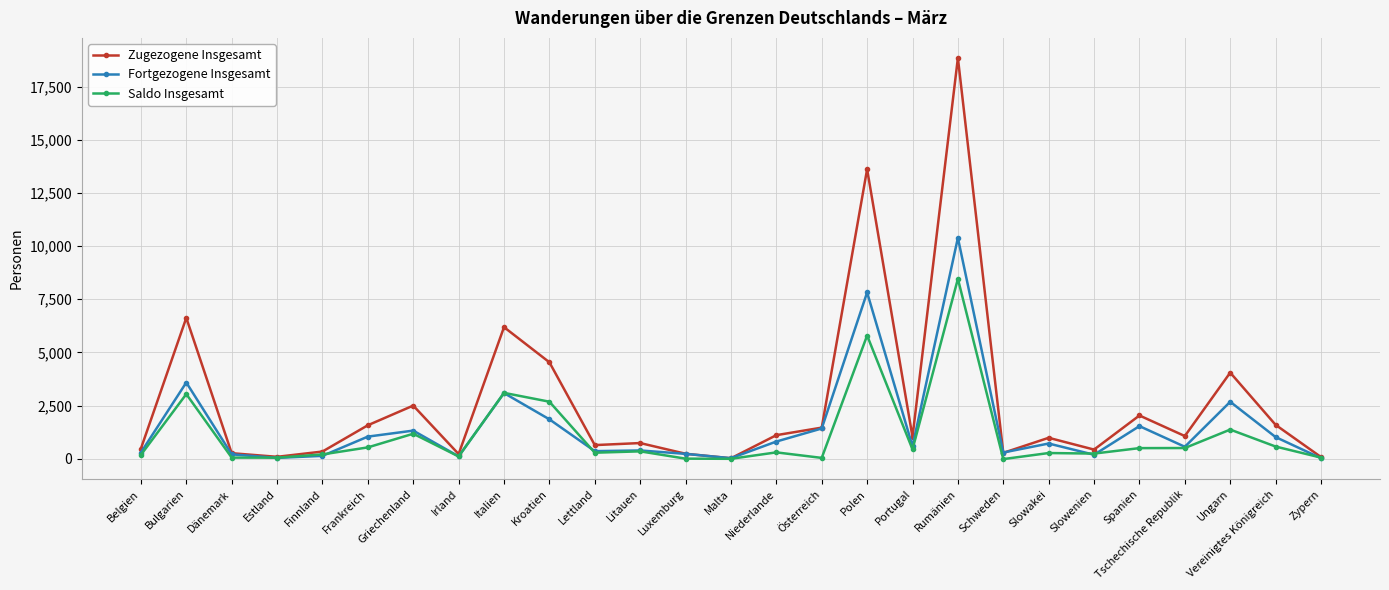

Which category has the highest value in the Saldo Insgesamt series?

Rumänien